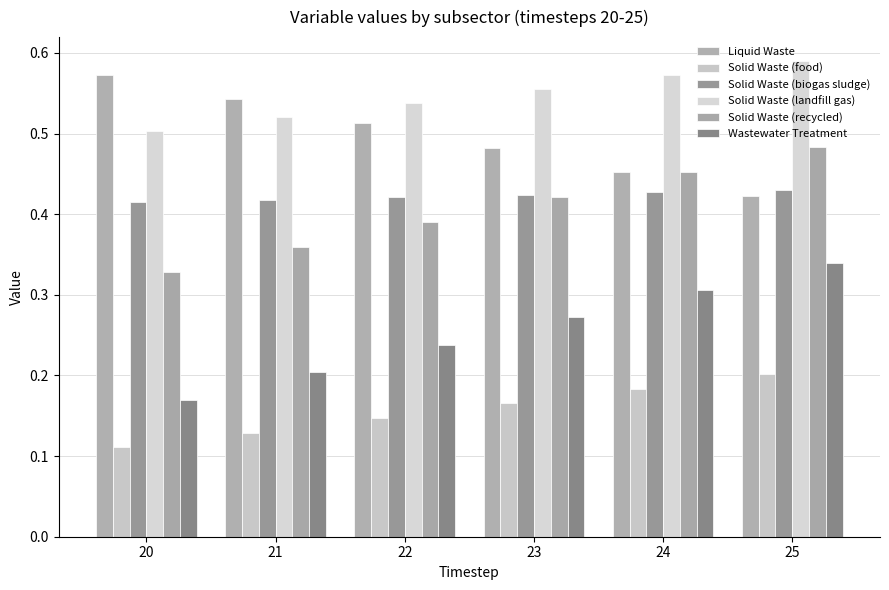

Reading left to right, list all the values displayed in this chart.

Liquid Waste: 0.6	0.5	0.5	0.5	0.5	0.4
Solid Waste (food): 0.1	0.1	0.1	0.2	0.2	0.2
Solid Waste (biogas sludge): 0.4	0.4	0.4	0.4	0.4	0.4
Solid Waste (landfill gas): 0.5	0.5	0.5	0.6	0.6	0.6
Solid Waste (recycled): 0.3	0.4	0.4	0.4	0.5	0.5
Wastewater Treatment: 0.2	0.2	0.2	0.3	0.3	0.3